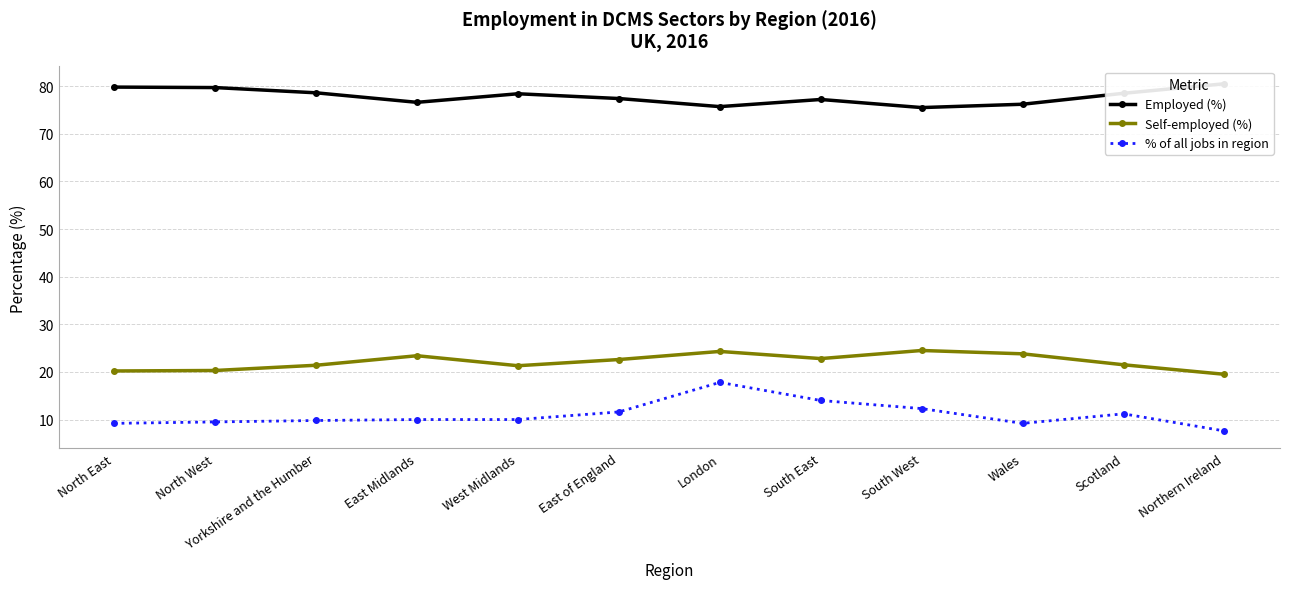

The value of Self-employed (%) at North West is 20.3. True or false?

True